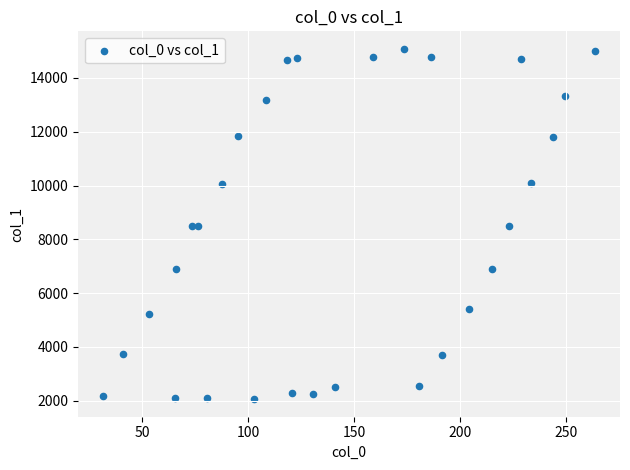

What is the range of Y values (max minus min)?

13020.7